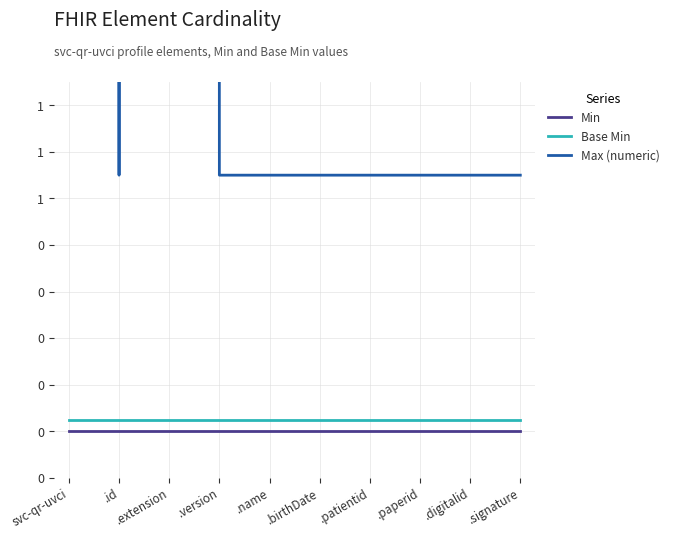

At which label does Min reach its minimum?

svc-qr-uvci